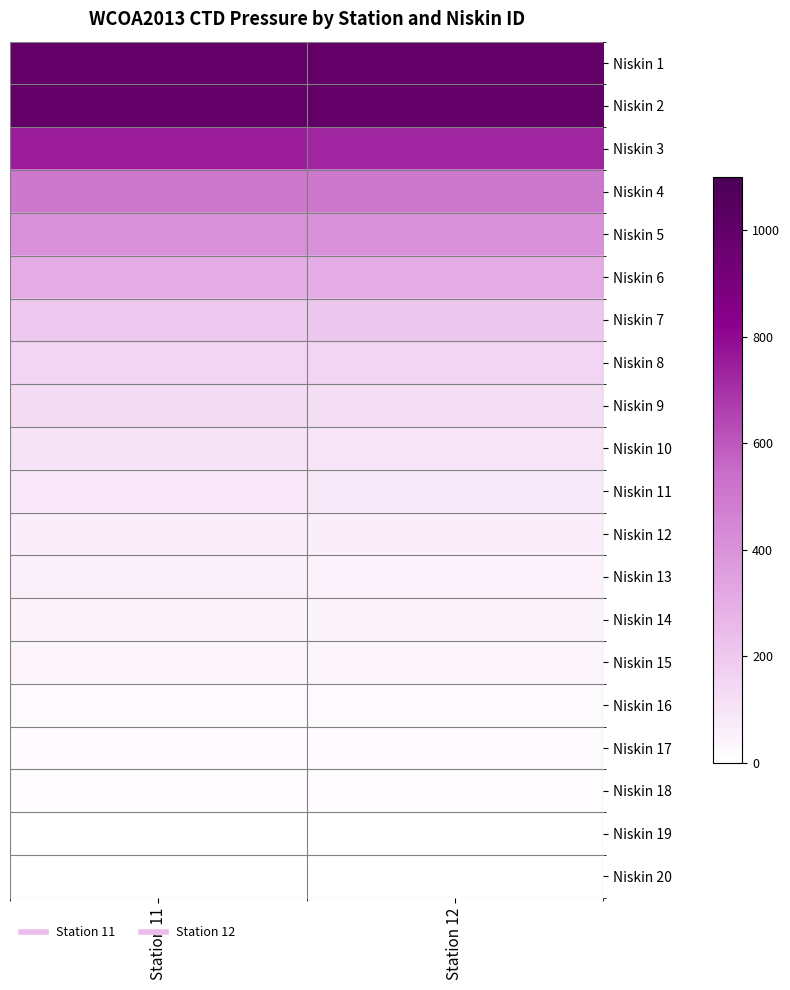

What is the smallest value displayed?

2.8